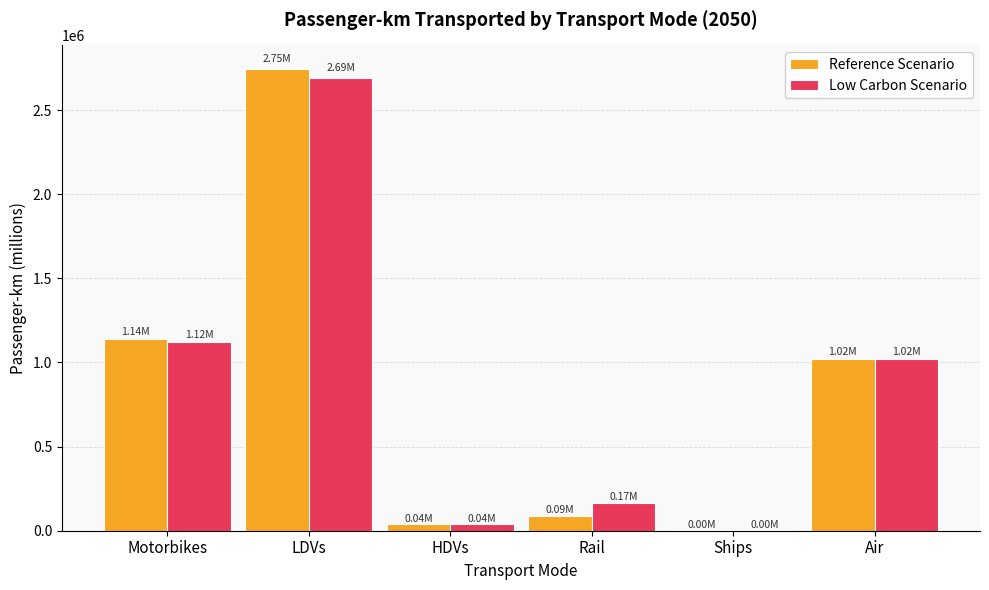

What is the sum of all Low Carbon Scenario values?

5042770.0